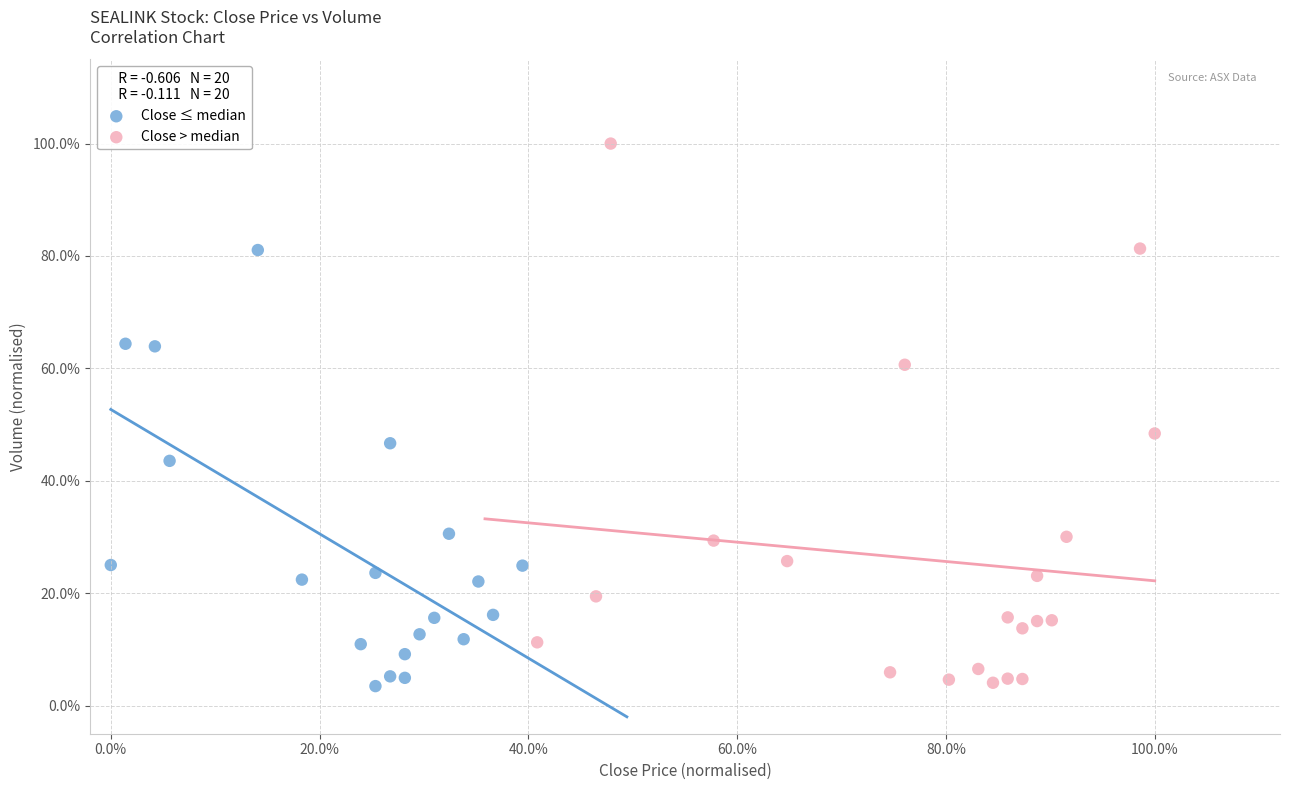

Which series reaches the maximum Y coordinate?

Close > median